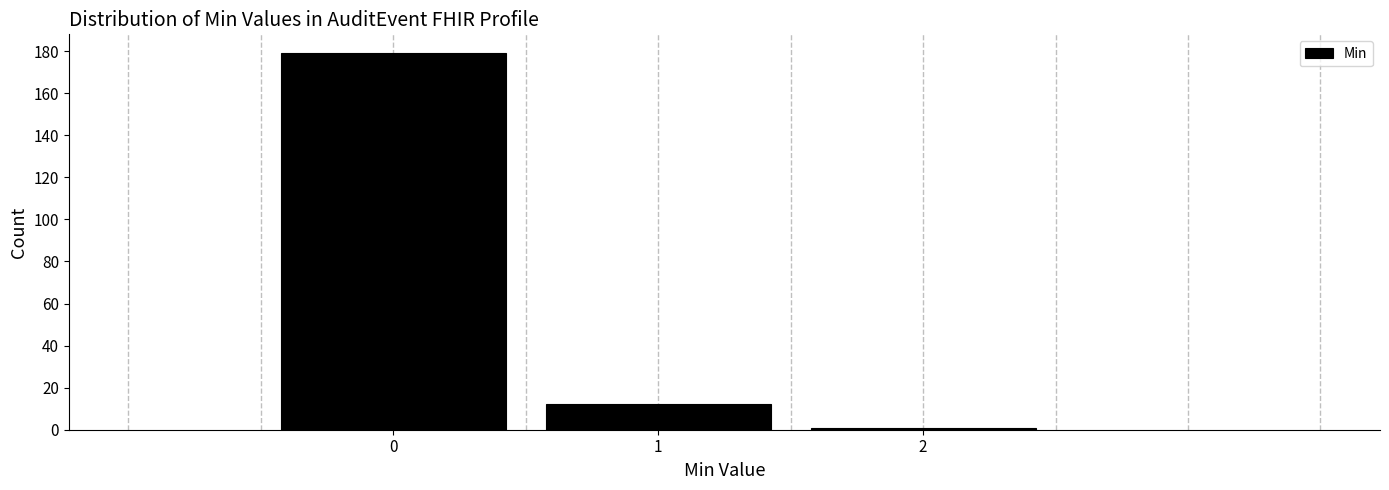

How tall is the bar that spans 0.5 to 1.5 on the x-axis? The values are not printed on the chart, so give them approximately, as read against the axis.

12